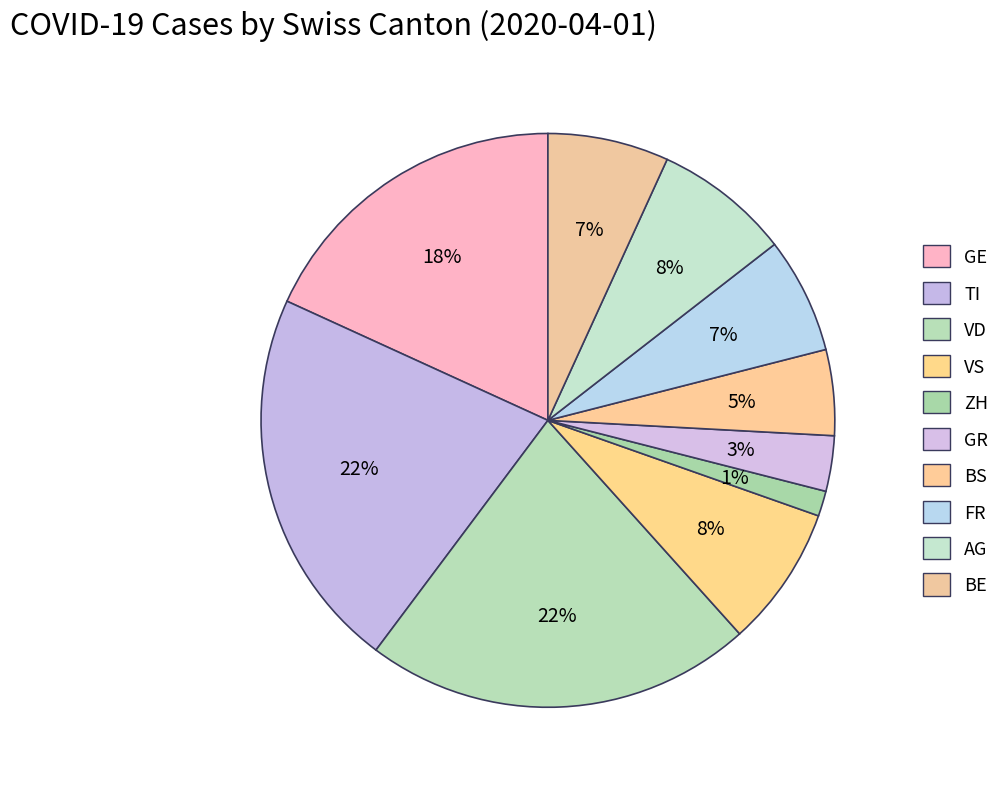

How many segments does this pie chart have?

10